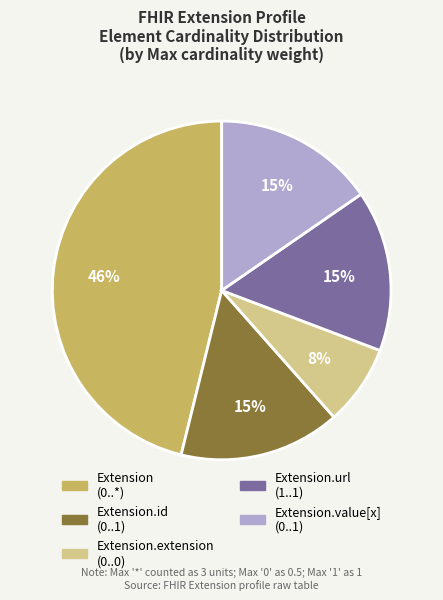

Count the number of slices in the pie.

5